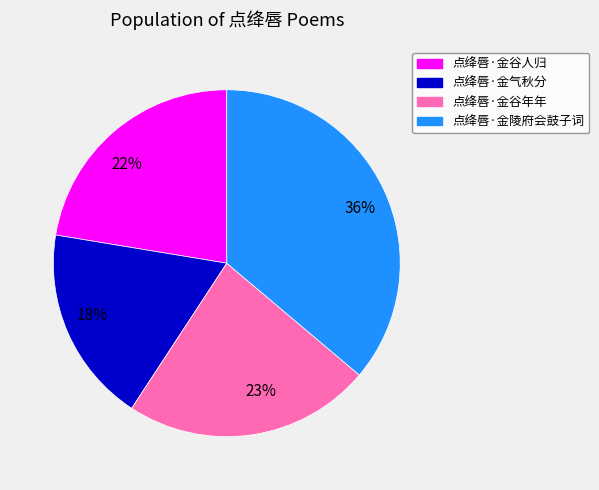

To the nearest percent, what is the combined percentage of 点绛唇·金气秋分 and 点绛唇·金谷年年?

41%